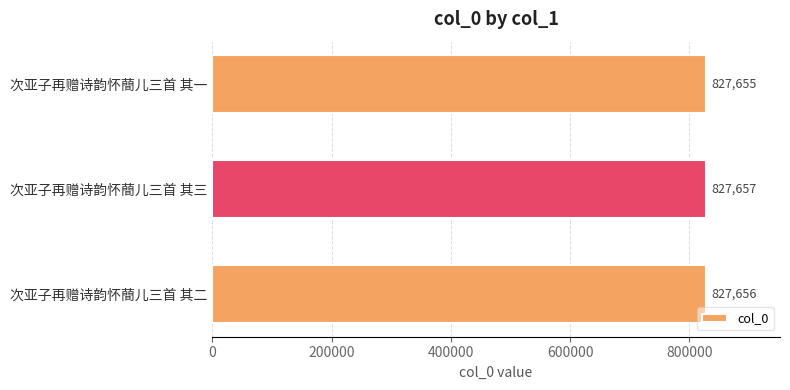

Count the values in the range 827655 to 827657.

3